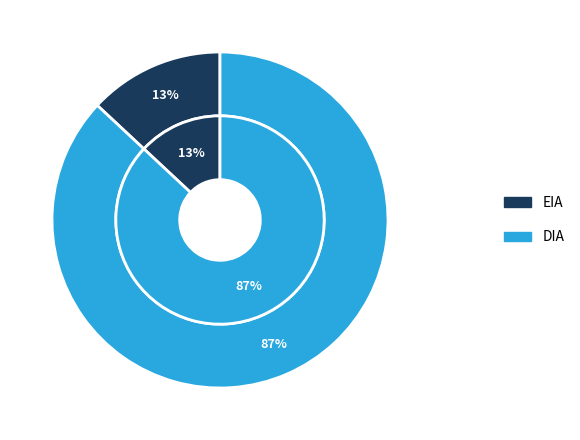

Which category has the smallest portion of the pie?

EIA